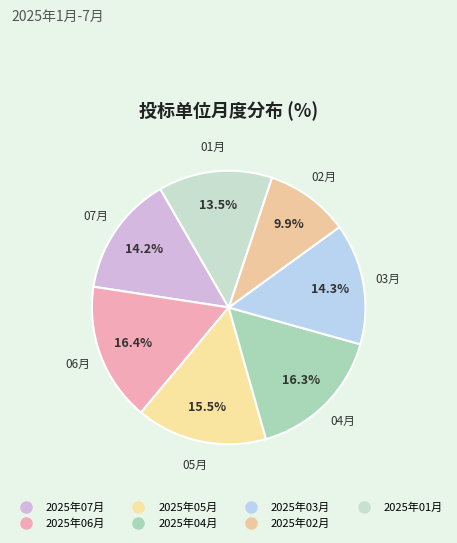

True or false: 2025年01月 accounts for 13% of the total.

True